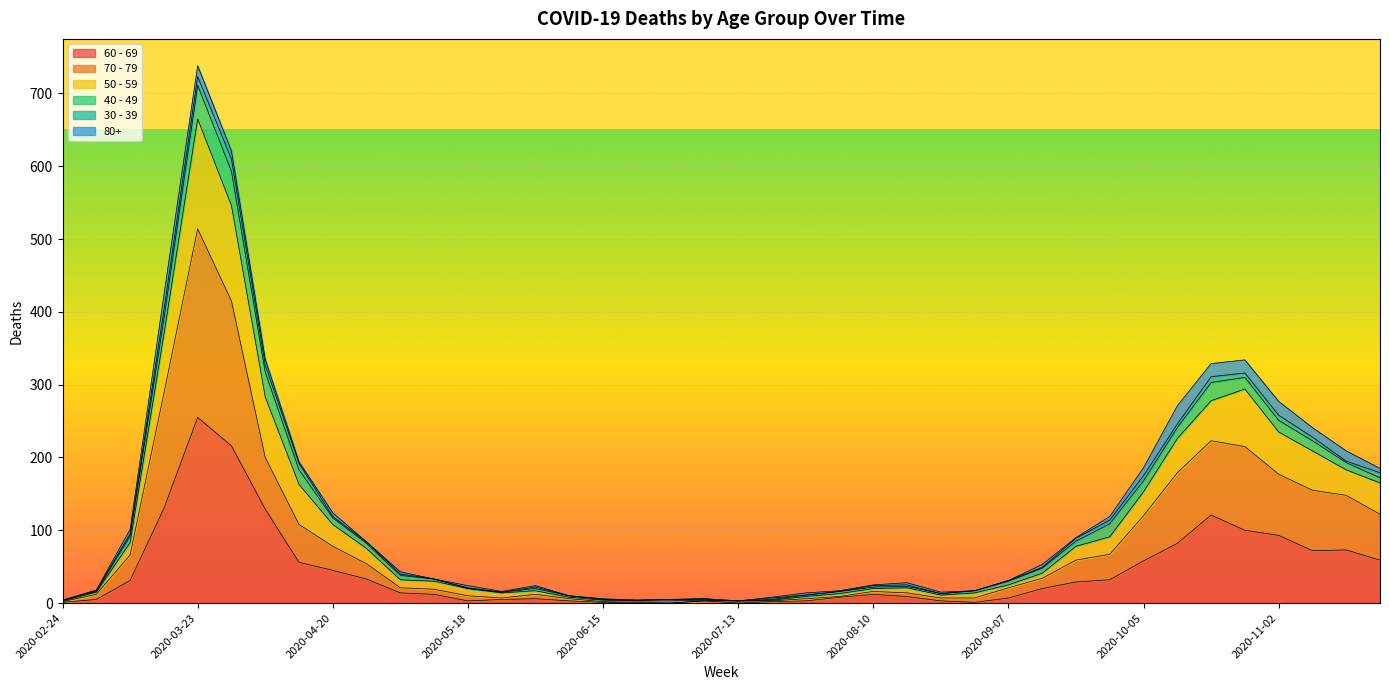

At which label does 60 - 69 reach its peak?

2020-03-23